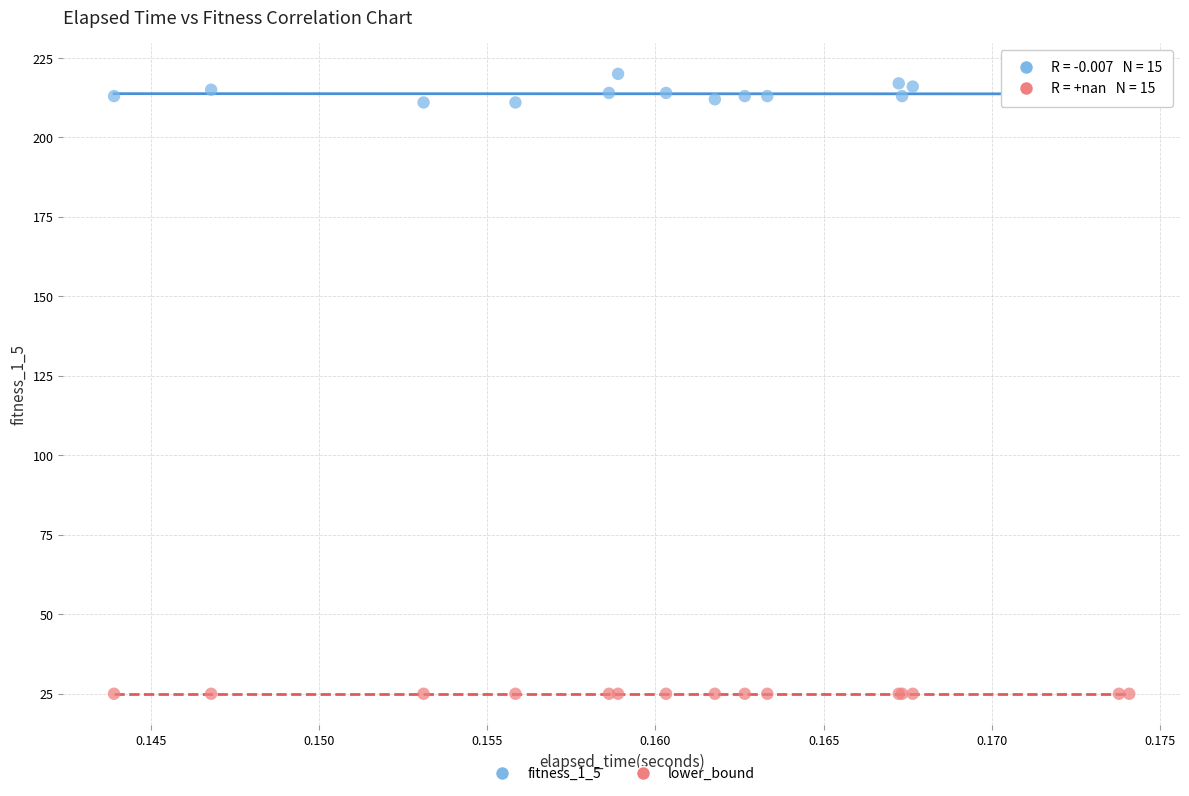

Which series contains the highest Y value?

fitness_1_5